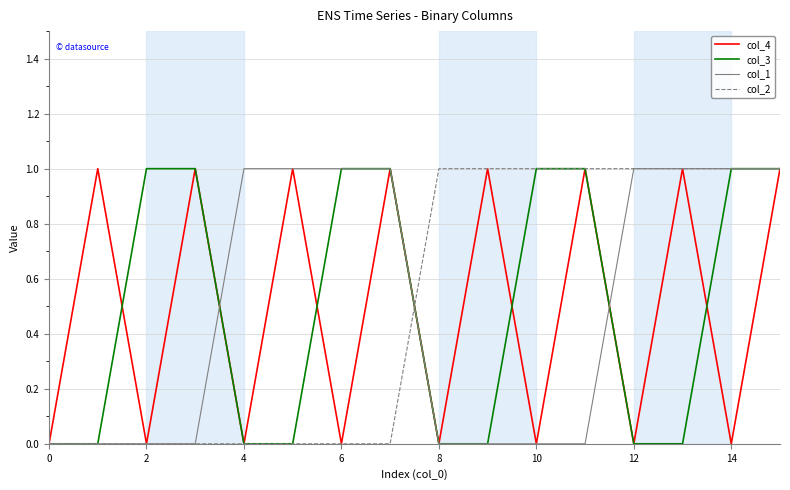

How many series are shown in this chart?

4